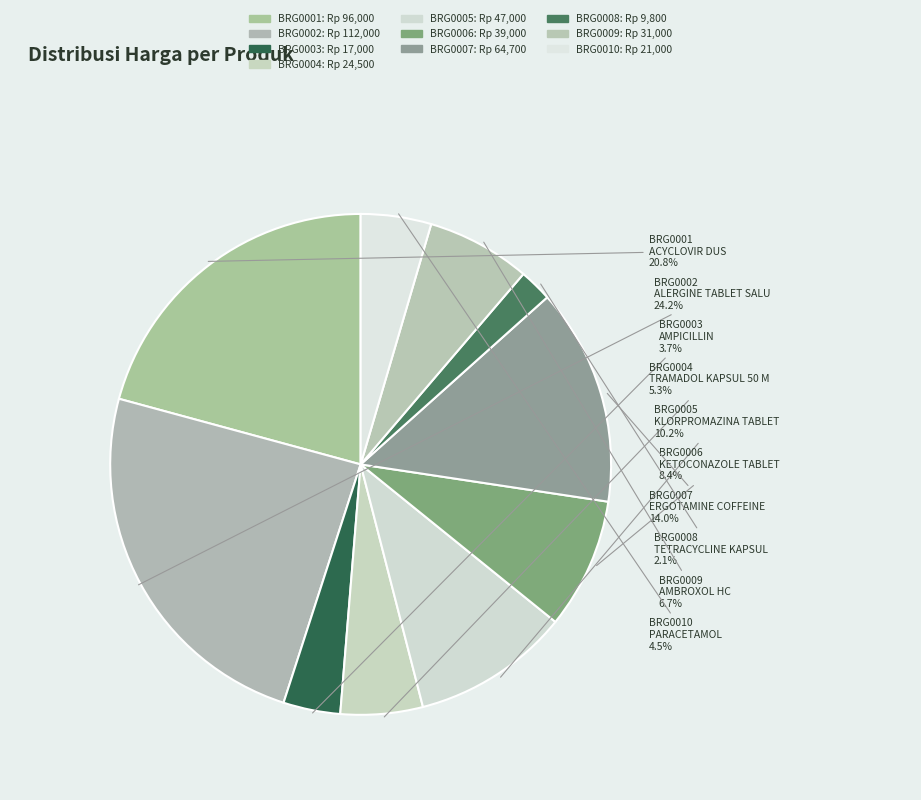

Approximately how many times larger is the value at BRG0009 compared to BRG0007?

0.5